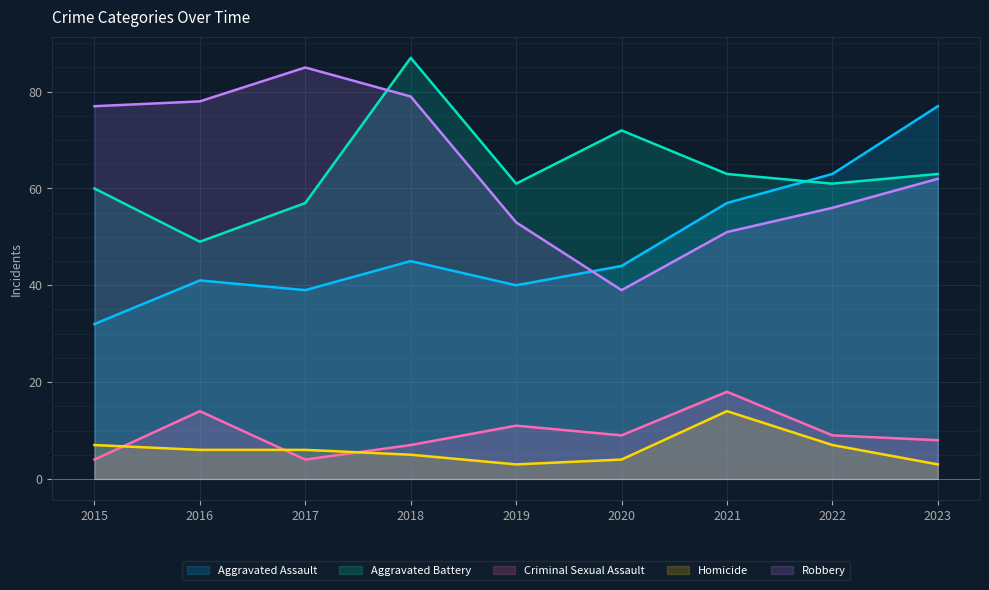

True or false: Robbery and Criminal Sexual Assault cross at least once.

False